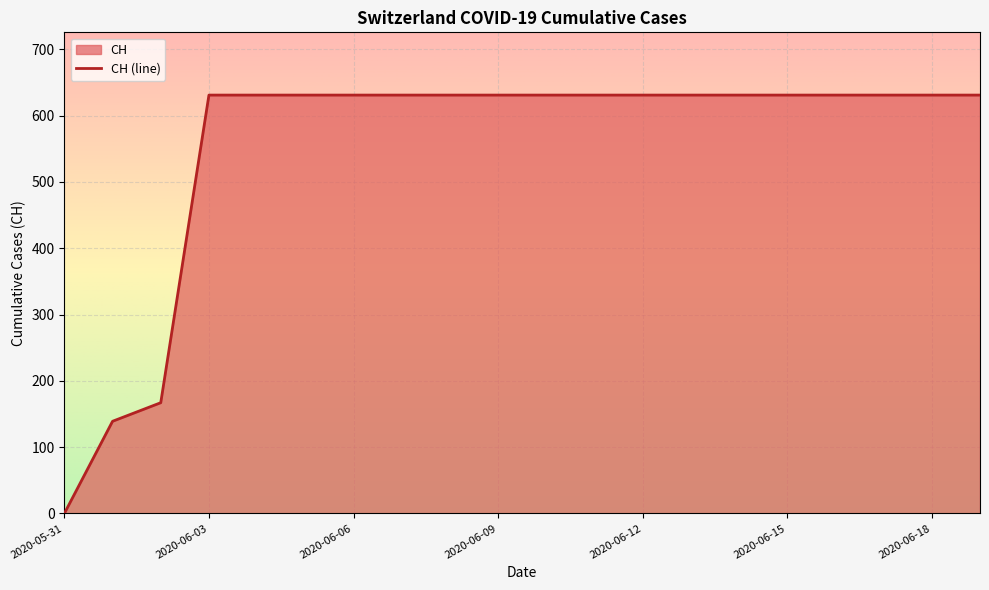

Rank the categories by value from highest to lowest.

2020-06-03, 2020-06-04, 2020-06-05, 2020-06-06, 2020-06-07, 2020-06-08, 2020-06-09, 2020-06-10, 2020-06-11, 2020-06-12, 2020-06-13, 2020-06-14, 2020-06-15, 2020-06-16, 2020-06-17, 2020-06-18, 2020-06-19, 2020-06-02, 2020-06-01, 2020-05-31